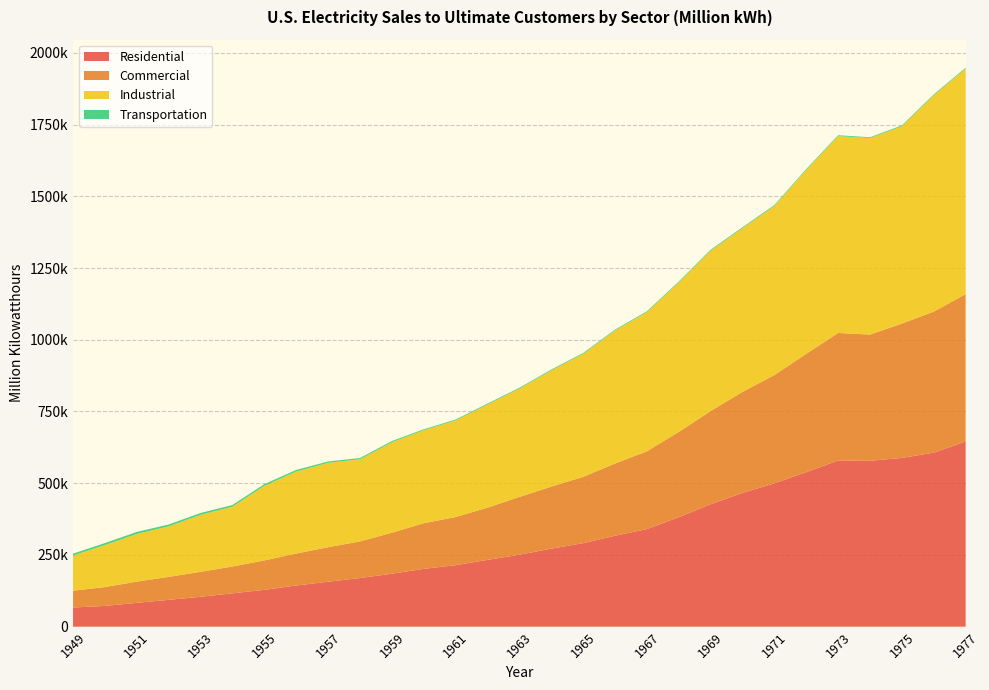

Reading right to left, transcribe all the data shown in this chart.

Residential: 1977=645239.0	1976=606452.1	1975=588140.4	1974=578183.7	1973=579231.4	1972=538609.2	1971=499532.0	1970=466290.6	1969=426736.1	1968=381569.8	1967=340113.9	1966=316888.4	1965=291012.7	1964=271842.1	1963=250752.7	1962=232801.9	1961=214444.9	1960=201463.4	1959=184544.1	1958=169492.2	1957=156723.3	1956=143476.5	1955=128400.6	1954=116228.3	1953=104146.3	1952=93544.9	1951=83092.8	1950=72200.3	1949=66792.0
Commercial: 1977=514028.7	1976=491777.0	1975=468296.1	1974=440015.8	1973=444505.5	1972=412534.1	1971=377493.9	1970=352040.6	1969=324657.9	1968=297174.5	1967=271154.3	1966=251826.9	1965=231126.3	1964=216233.9	1963=201513.3	1962=181964.5	1961=167656.0	1960=159143.8	1959=142983.5	1958=127566.2	1957=120363.2	1956=111423.6	1955=102547.3	1954=93594.9	1953=87024.5	1952=80095.8	1951=73962.6	1950=65971.2	1949=58647.2
Industrial: 1977=786037.1	1976=754068.9	1975=687679.7	1974=684875.1	1973=686085.2	1972=640977.9	1971=589448.0	1970=570854.2	1969=559385.3	1968=521132.9	1967=485015.2	1966=463603.4	1965=428727.3	1964=405049.1	1963=377429.6	1962=359853.7	1961=336826.0	1960=324401.9	1959=315134.5	1958=286549.9	1957=293989.7	1956=285947.4	1955=259974.4	1954=208464.7	1953=198618.1	1952=176127.5	1951=166168.1	1950=146478.7	1949=122590.9
Transportation: 1977=3056.4	1976=2948.2	1975=2974.5	1974=2849.2	1973=3086.8	1972=3039.5	1971=3066.4	1970=3114.5	1969=3054.0	1968=2993.8	1967=2933.8	1966=2825.9	1965=2923.1	1964=2934.0	1963=2917.5	1962=2979.6	1961=3023.4	1960=3065.7	1959=4225.8	1958=4254.7	1957=4744.1	1956=5433.0	1955=5825.7	1954=5875.9	1953=6428.0	1952=6395.8	1951=7061.1	1950=6793.0	1949=6481.2